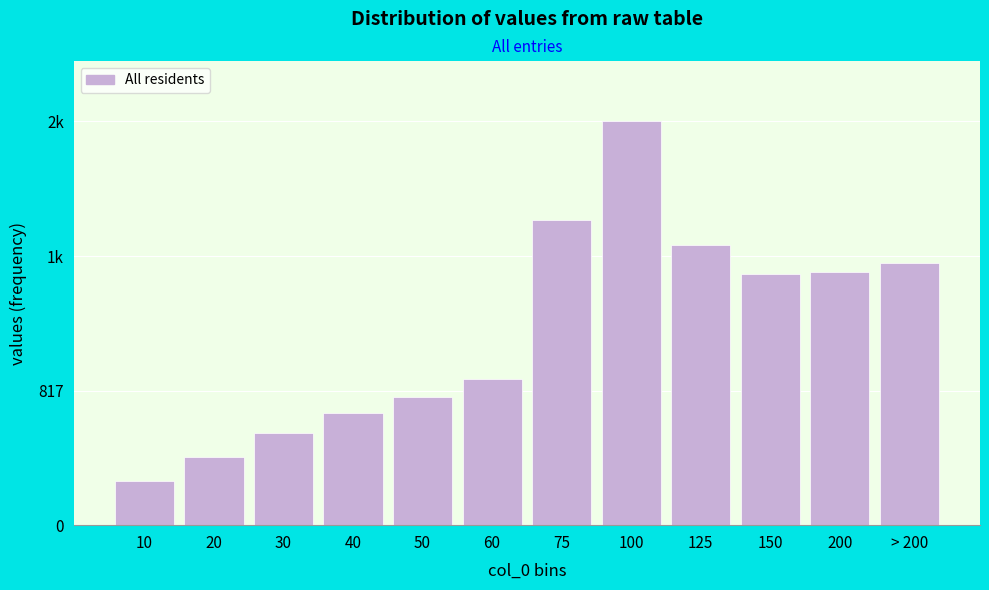

Does the chart contain any negative values?

No